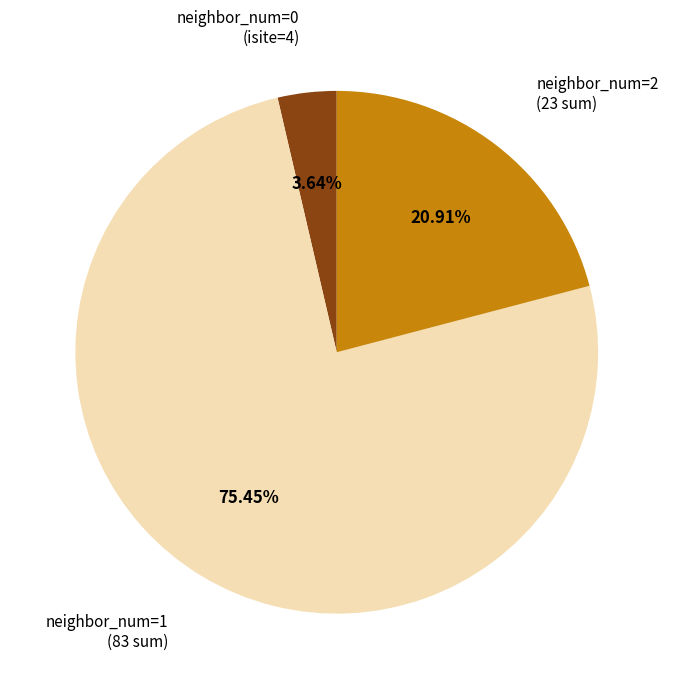

Is the sum of neighbor_num=2 (23 sum) and neighbor_num=1 (83 sum) greater than half?

Yes